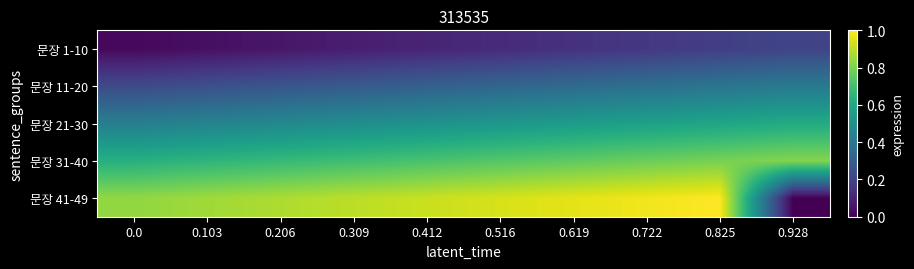

Which category has the lowest value across all series?

0.928